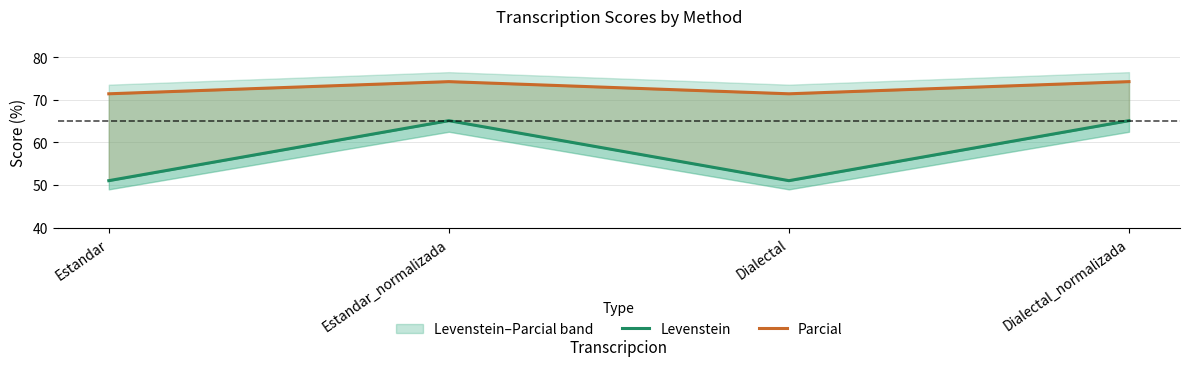

Rank the series by their average value, from highest to lowest.

Parcial, Levenstein